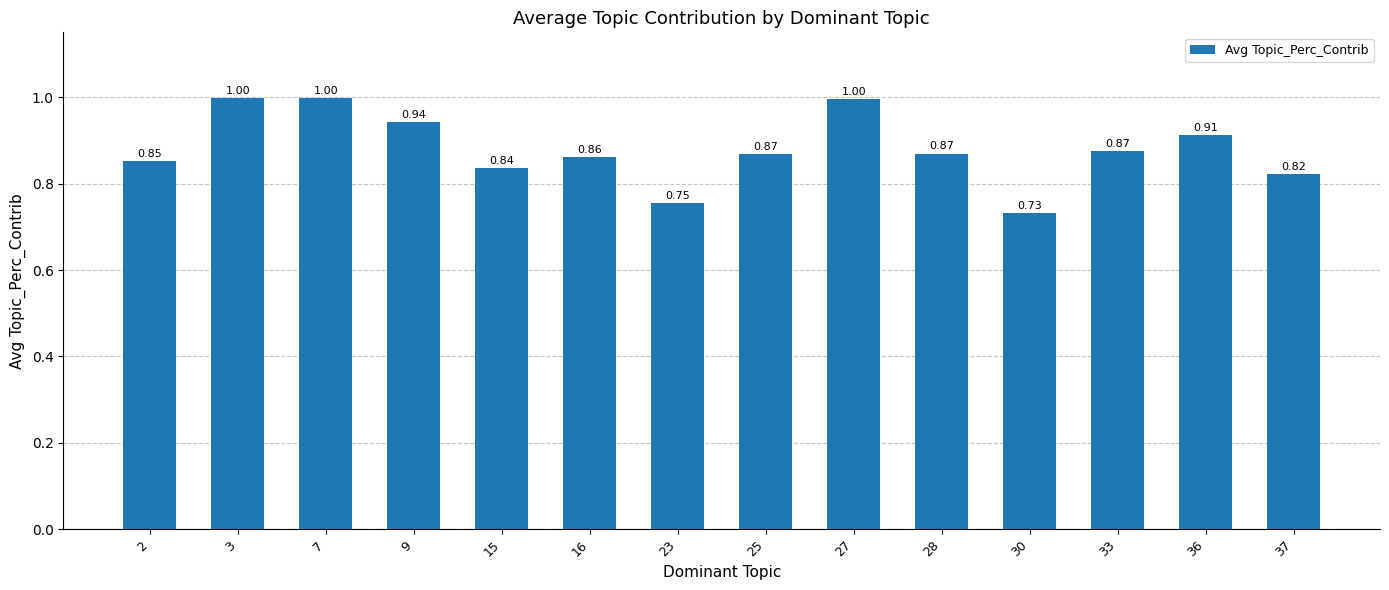

Between 27 and 33, which is larger?

27